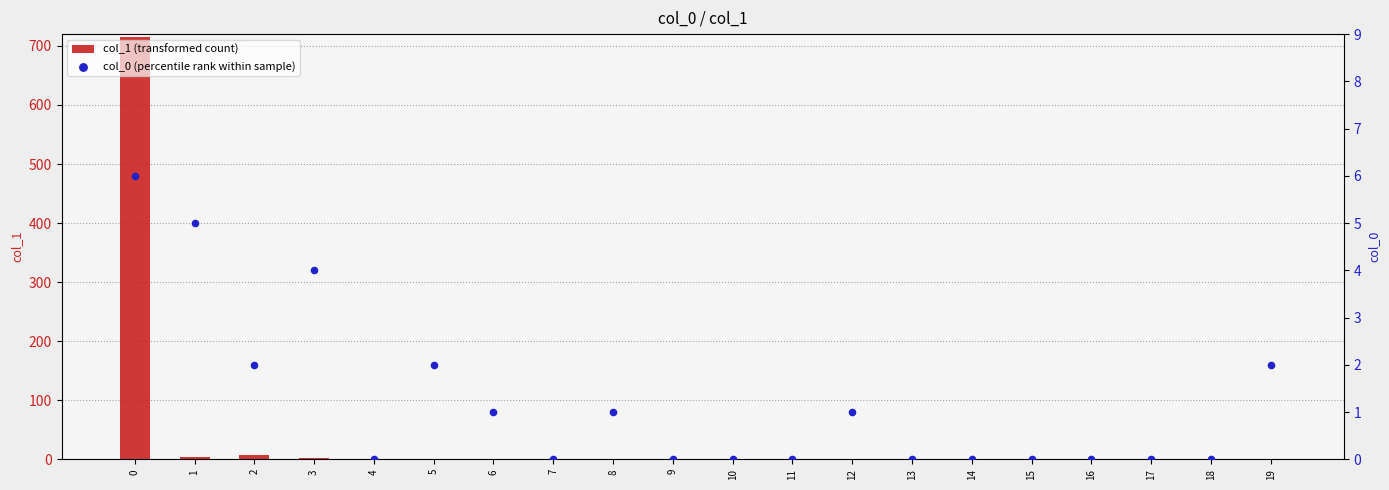

What are all the series names shown in the legend?

col_1 (transformed count), col_0 (percentile rank within sample)